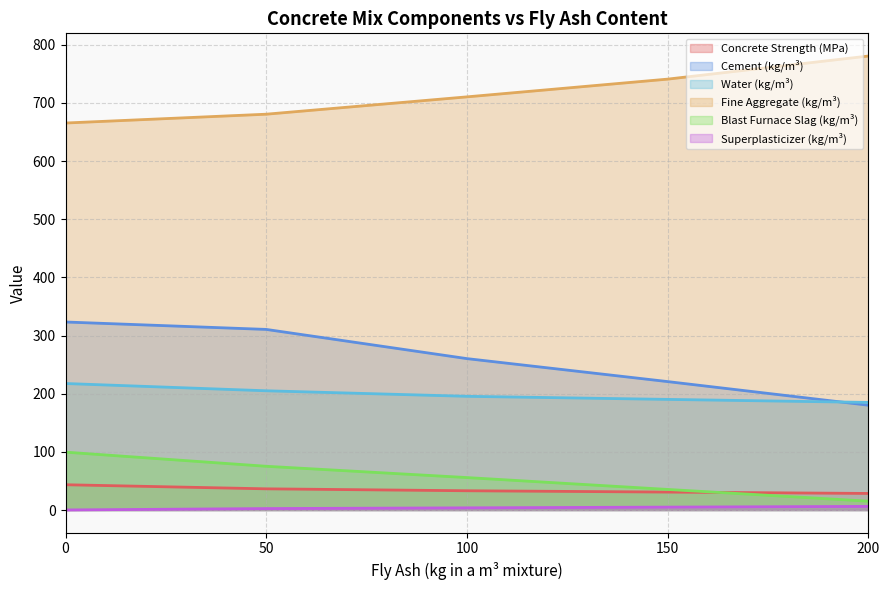

List the series in order of their peak value, lowest first.

Superplasticizer (kg/m³), Concrete Strength (MPa), Blast Furnace Slag (kg/m³), Water (kg/m³), Cement (kg/m³), Fine Aggregate (kg/m³)